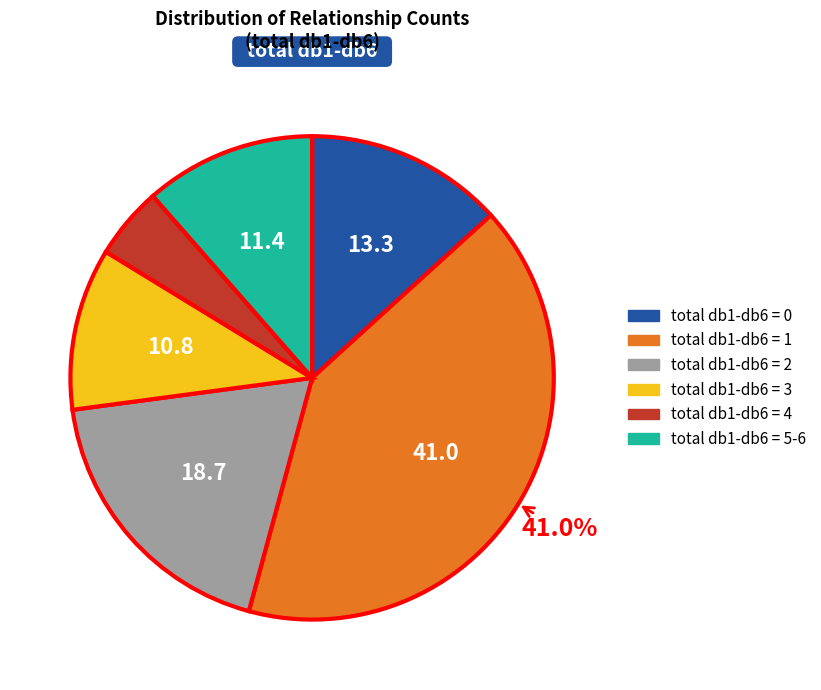

How many slices are in this pie chart?

6